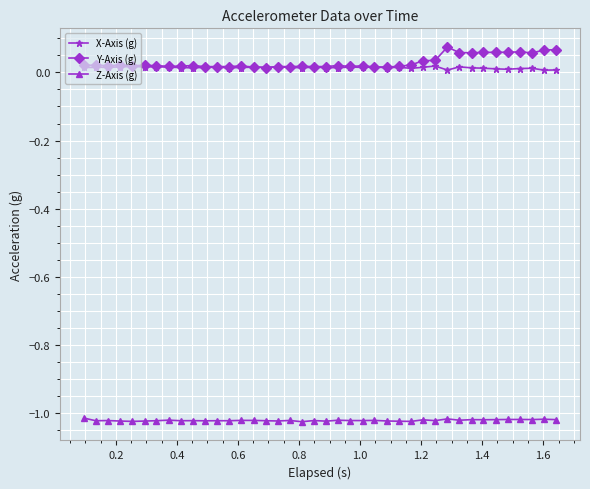

List the series in order of their peak value, lowest first.

Z-Axis (g), X-Axis (g), Y-Axis (g)